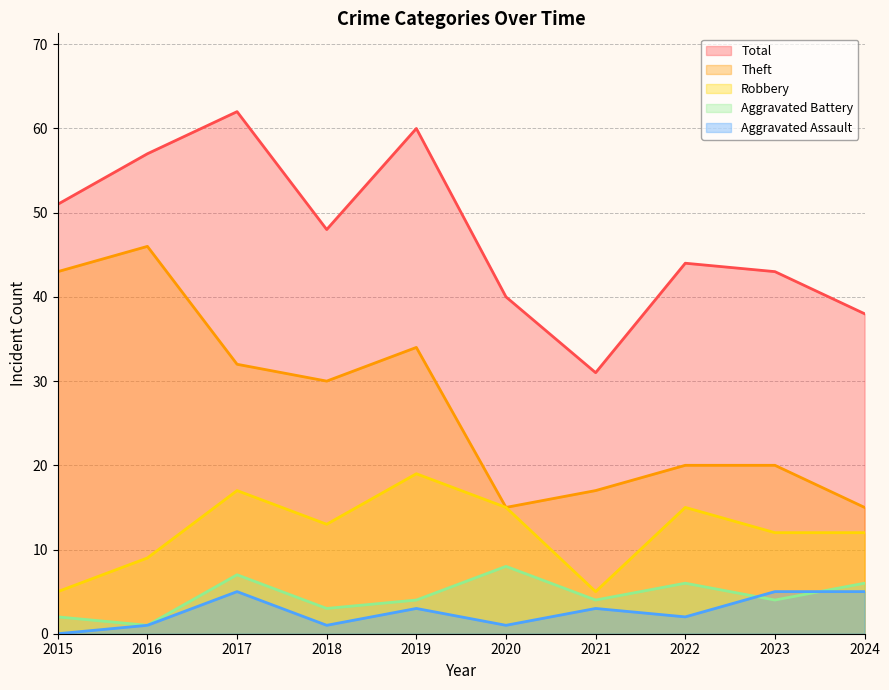

What is the maximum value for Theft?

46